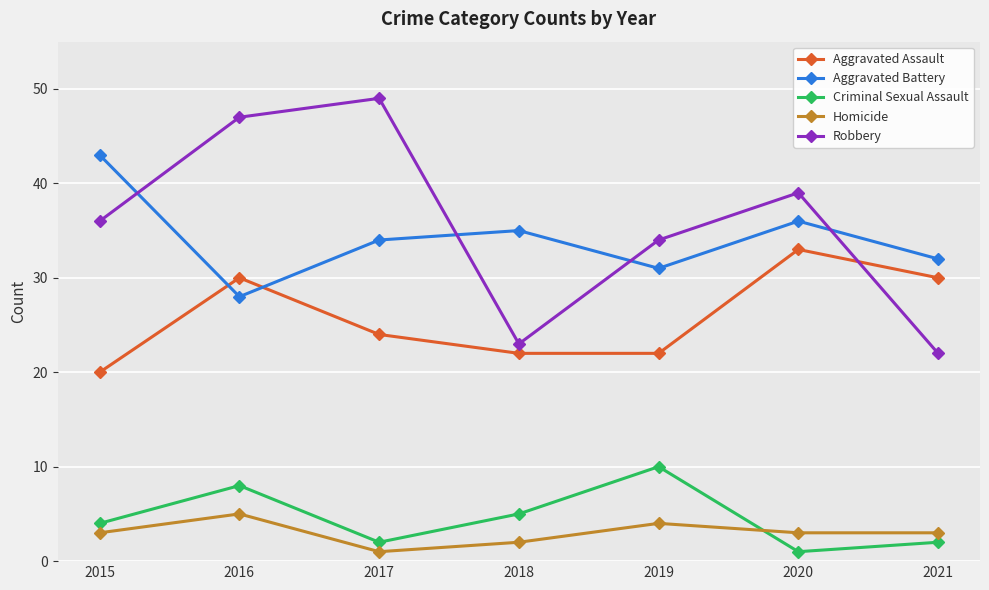

True or false: Aggravated Battery and Homicide cross at least once.

False